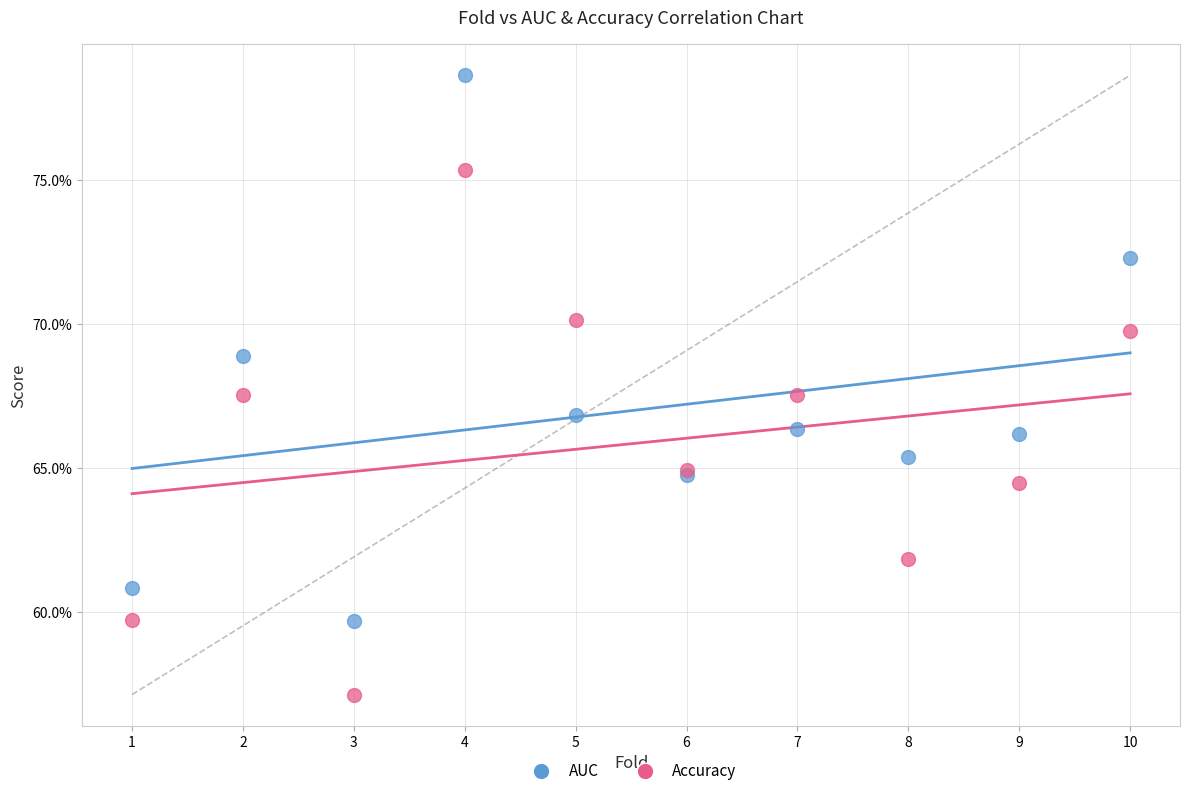

What are all the series names shown in the legend?

AUC, Accuracy